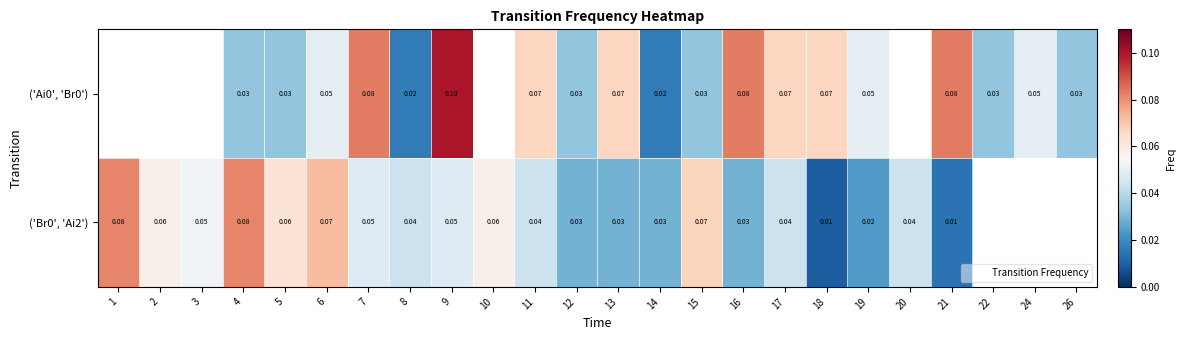

How many positive values does the row_1 series have?

21